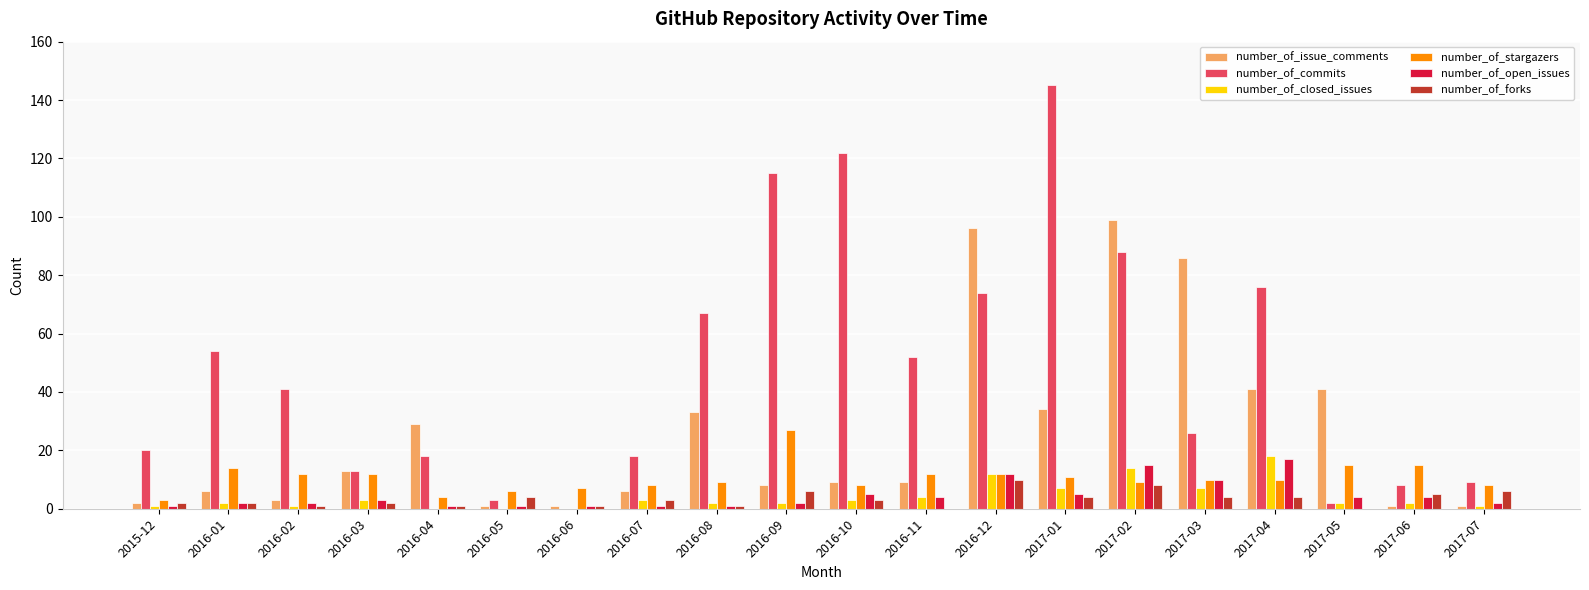

Reading right to left, transcribe all the data shown in this chart.

number_of_issue_comments: 1	1	41	41	86	99	34	96	9	9	8	33	6	1	1	29	13	3	6	2
number_of_commits: 9	8	2	76	26	88	145	74	52	122	115	67	18	0	3	18	13	41	54	20
number_of_closed_issues: 1	2	2	18	7	14	7	12	4	3	2	2	3	0	0	0	3	1	2	1
number_of_stargazers: 8	15	15	10	10	9	11	12	12	8	27	9	8	7	6	4	12	12	14	3
number_of_open_issues: 2	4	4	17	10	15	5	12	4	5	2	1	1	1	1	1	3	2	2	1
number_of_forks: 6	5	0	4	4	8	4	10	0	3	6	1	3	1	4	1	2	1	2	2